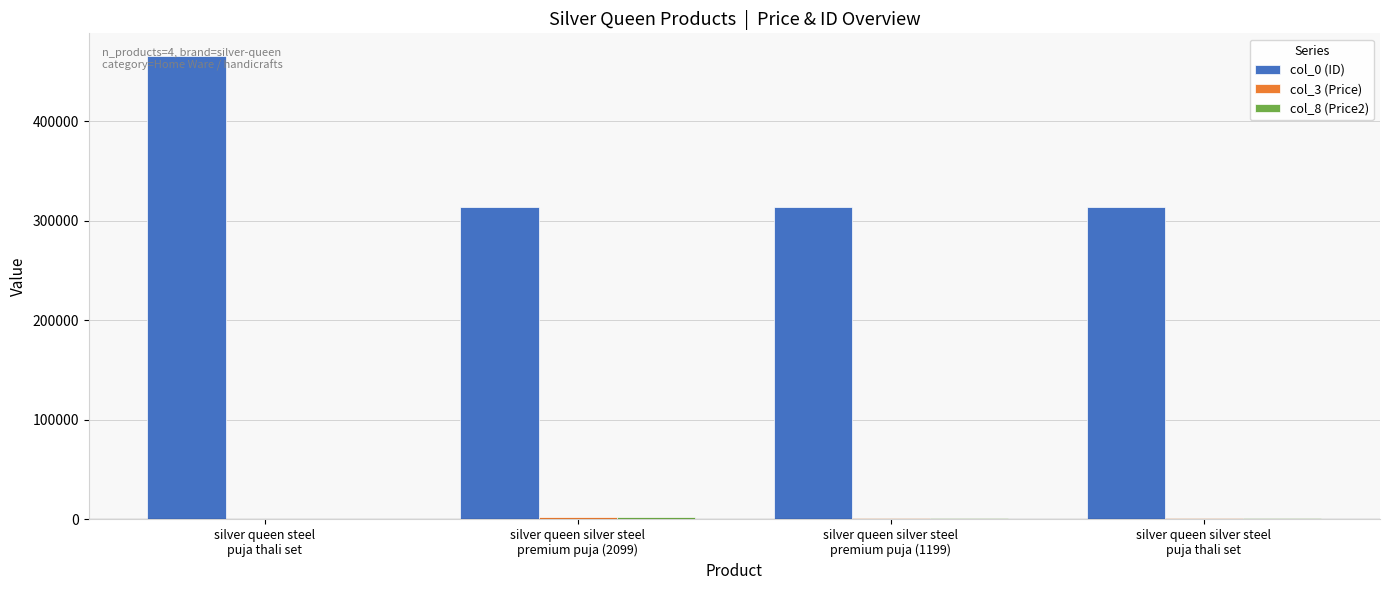

What is the greatest value displayed?

465357